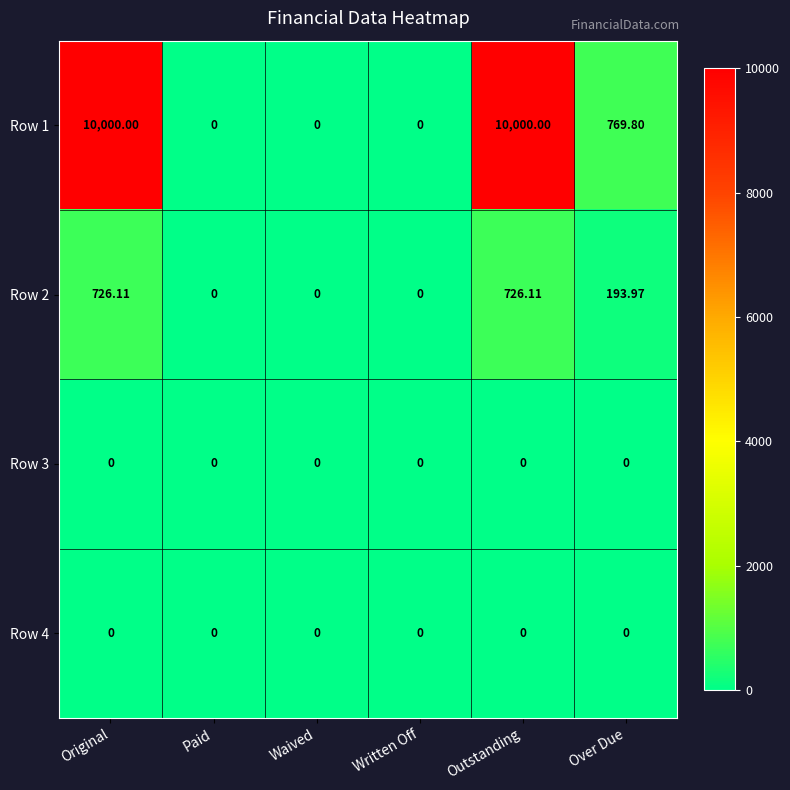

Where is Row 2 nearest to the value 363?

Over Due